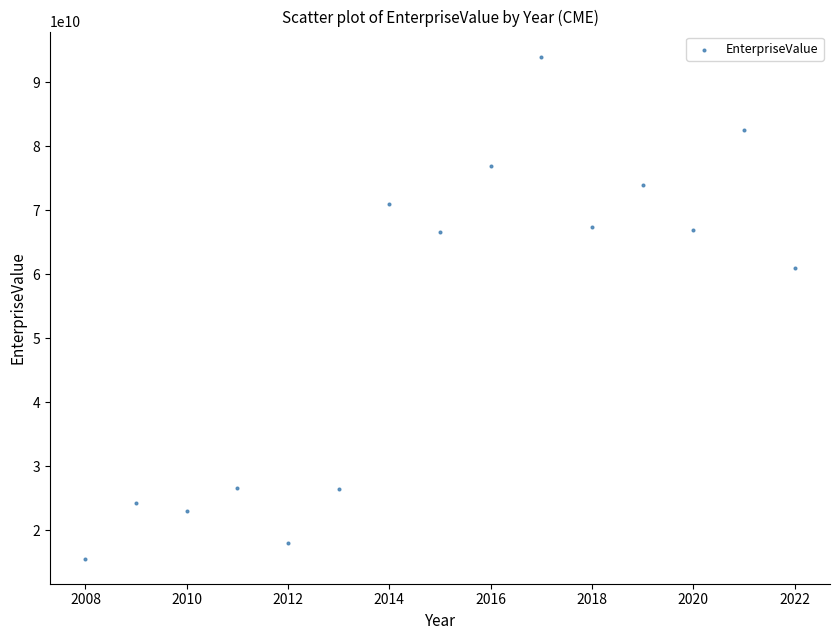

What Y value in the scatter plot is closest to 54790894765?

61039478080.0